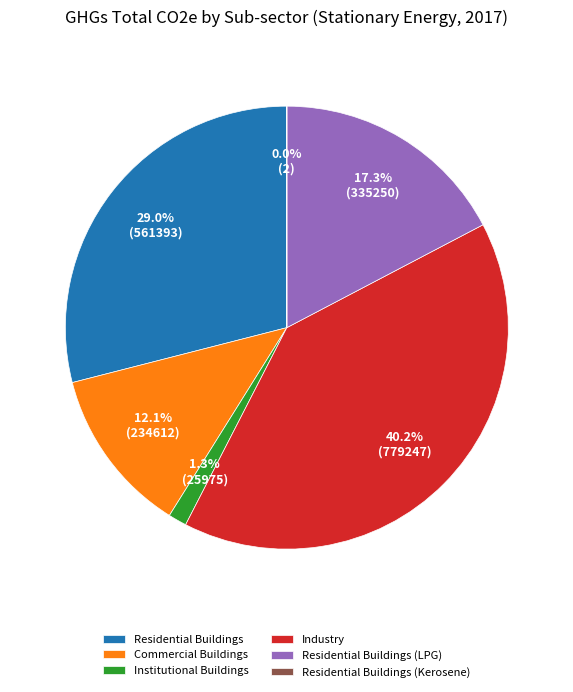

What is the ratio of the value at Residential Buildings to the value at Industry?

0.7